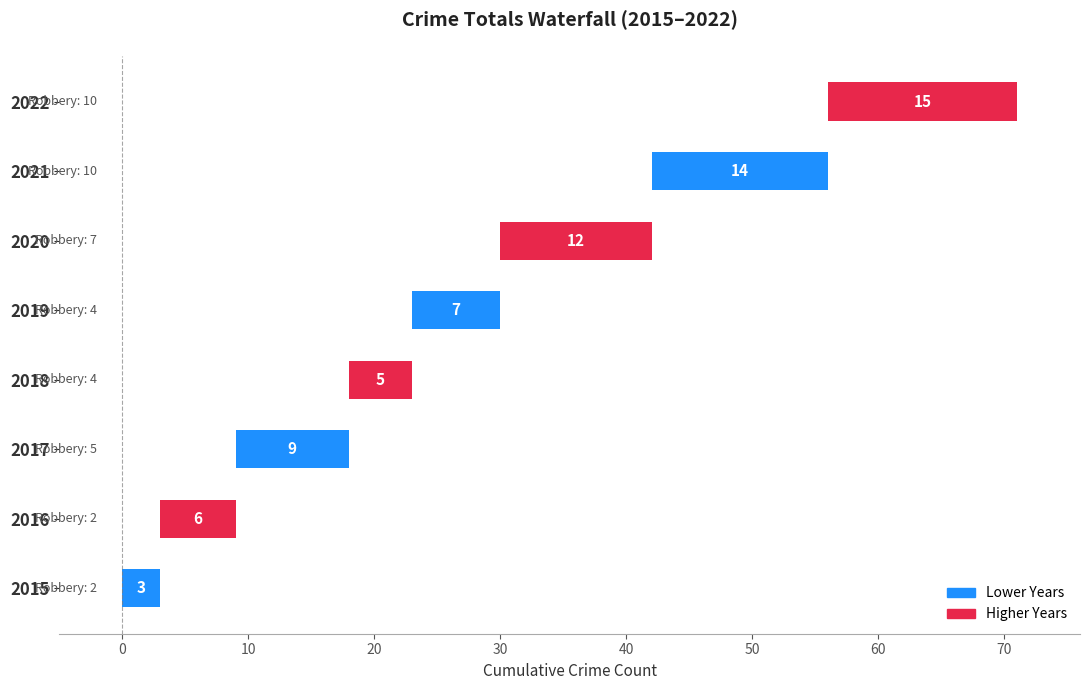

How many bars are there in total?

8